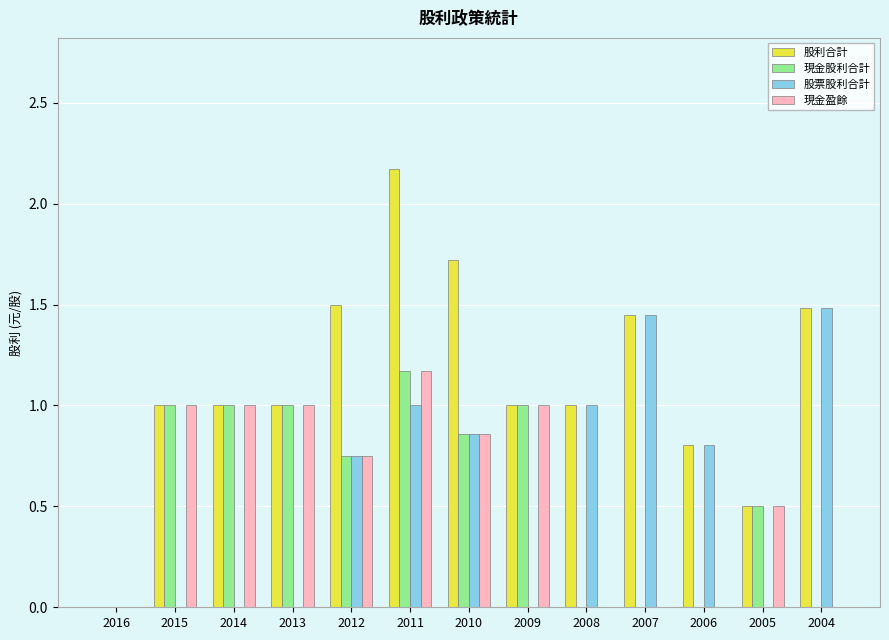

At which category is the sum across all series the highest?

2011